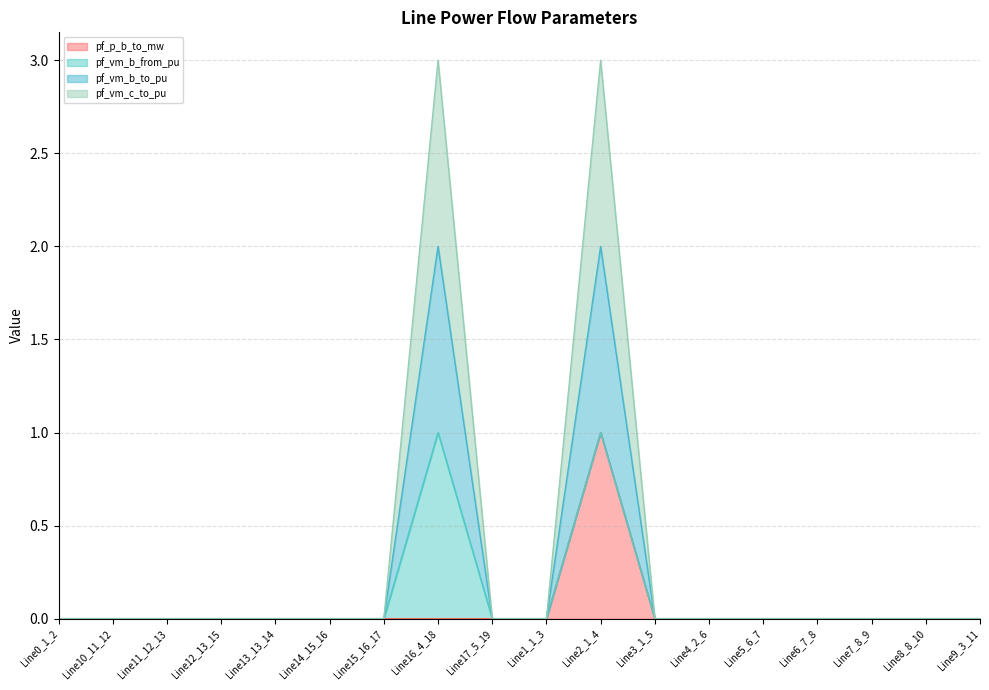

What is the highest value of the pf_p_b_to_mw series?

1.0